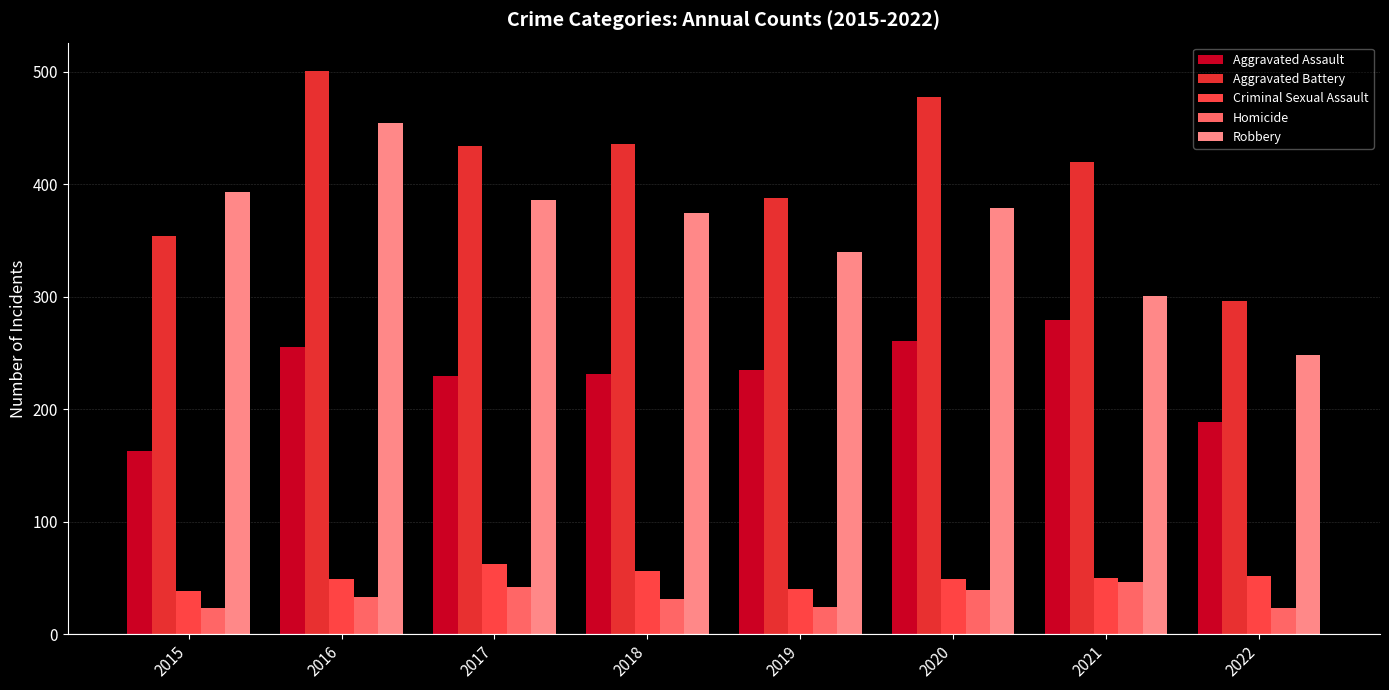

True or false: Aggravated Assault has a value of 261 at 2020.

True